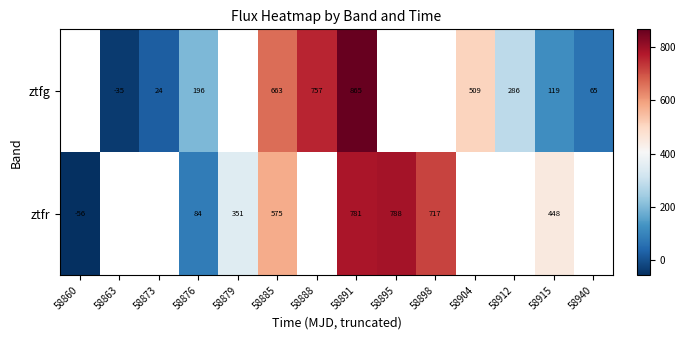

Is it true that ztfr equals 781.0 at 58891?

True